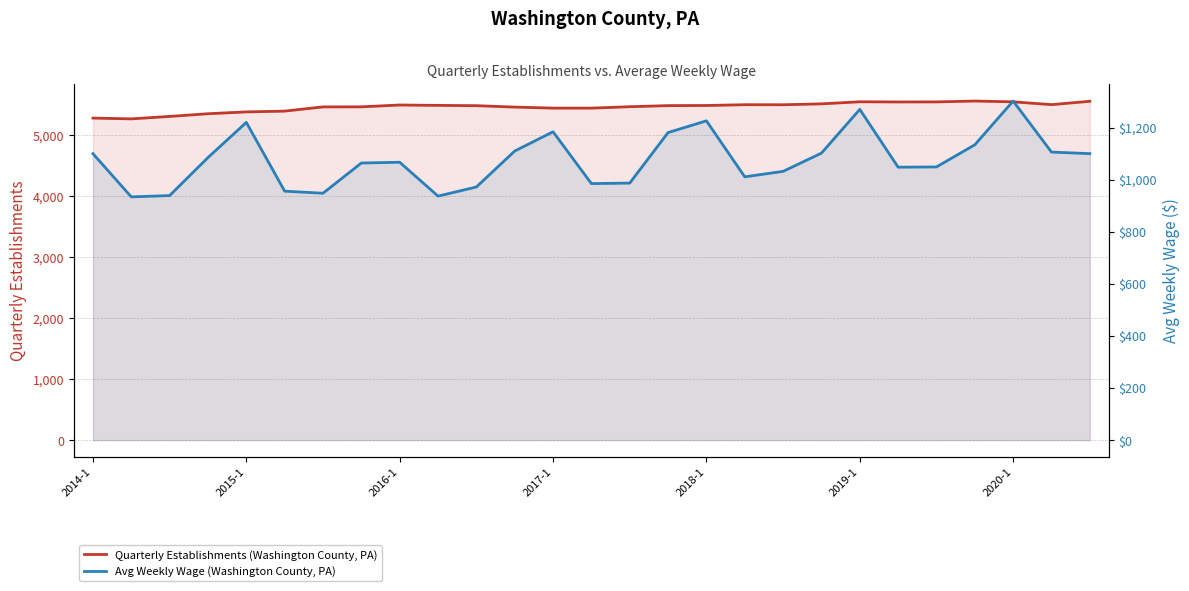

Reading left to right, transcribe all the data shown in this chart.

qtrly_estabs: 5276	5263	5303	5347	5377	5390	5459	5460	5490	5484	5479	5456	5439	5439	5462	5480	5482	5495	5494	5509	5543	5540	5541	5555	5542	5496	5551
avg_wkly_wage: 1100	934	939	1085	1220	956	948	1064	1067	937	972	1110	1184	985	987	1181	1226	1011	1032	1102	1270	1048	1049	1134	1302	1106	1100